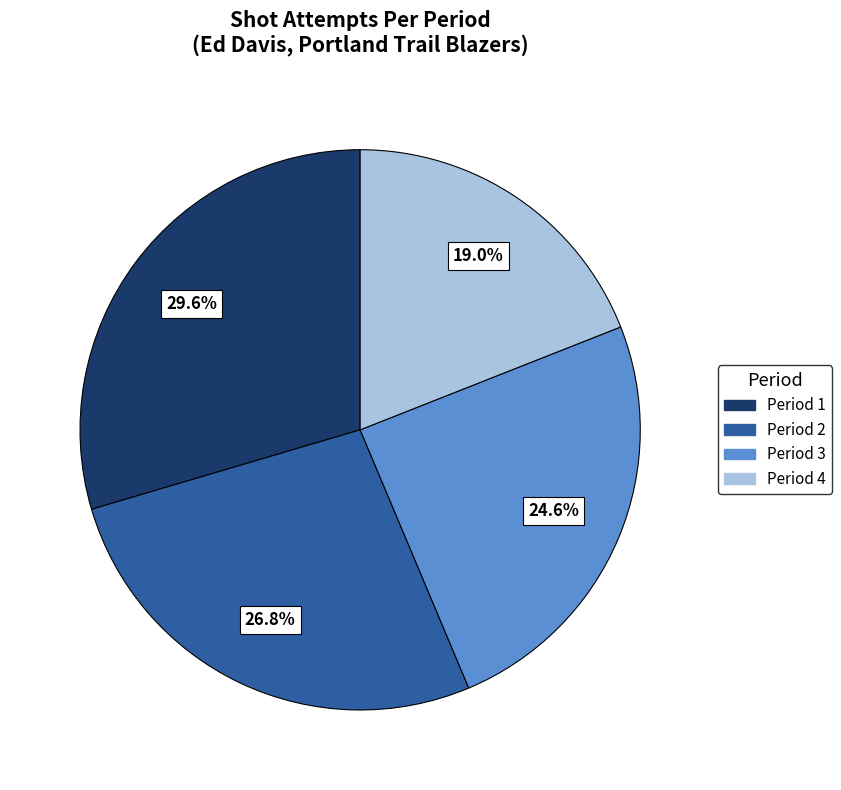

Is there a majority slice in this chart?

No